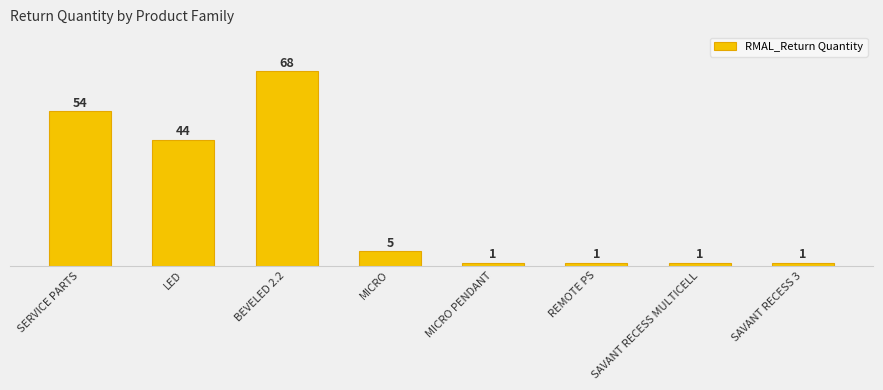

List the labels in order of value, largest first.

BEVELED 2.2, SERVICE PARTS, LED, MICRO, MICRO PENDANT, REMOTE PS, SAVANT RECESS MULTICELL, SAVANT RECESS 3